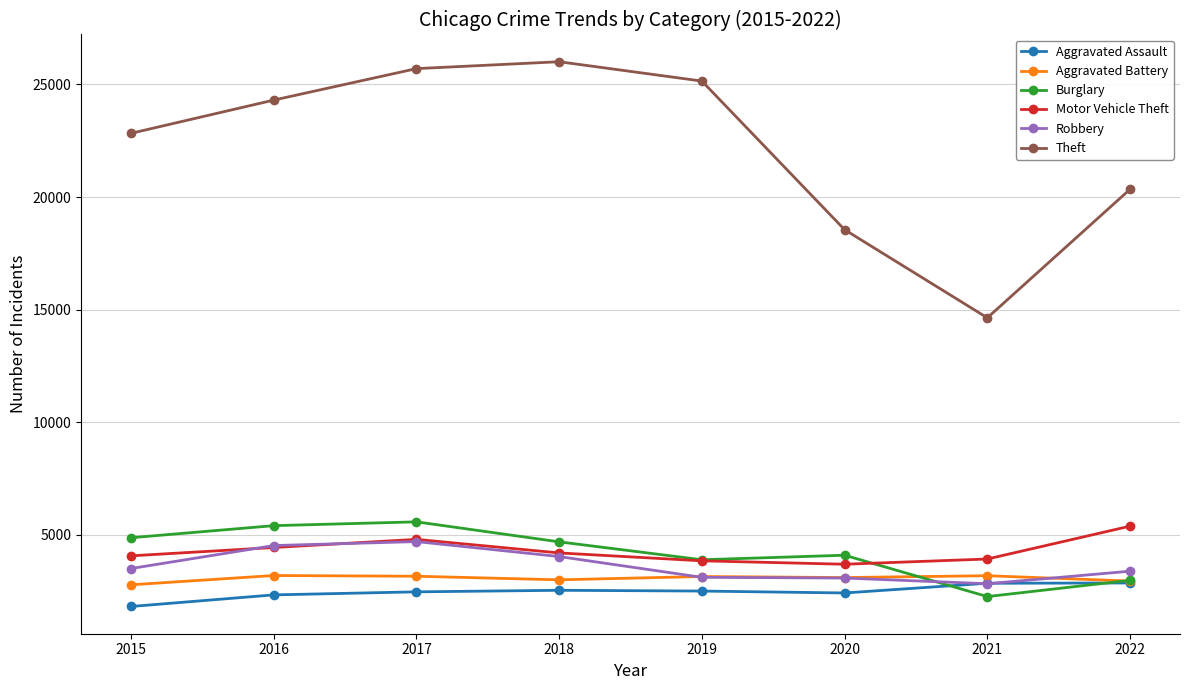

How many interior local peaks does the Theft series have?

1